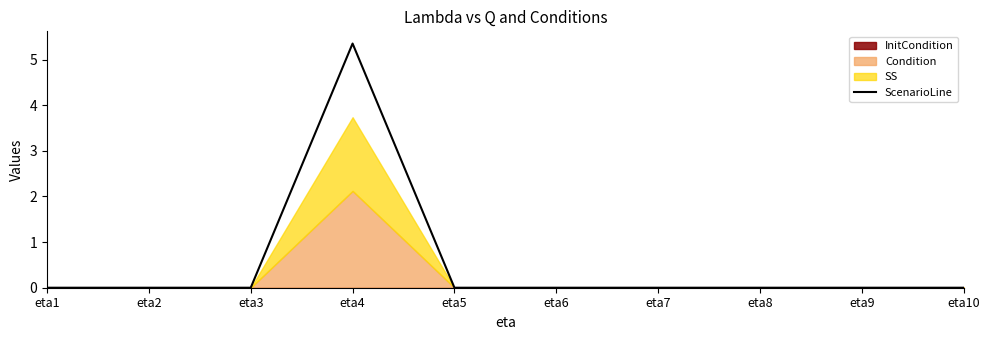

How many interior local peaks (higher than both neighbors) does the data have?

1